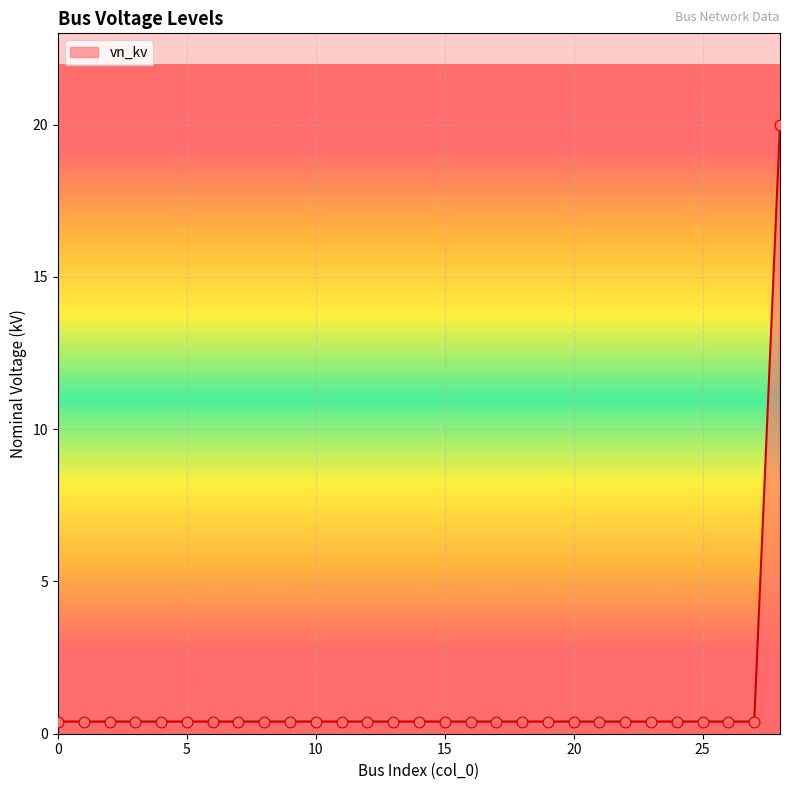

What is the difference between the maximum and minimum values?

19.6